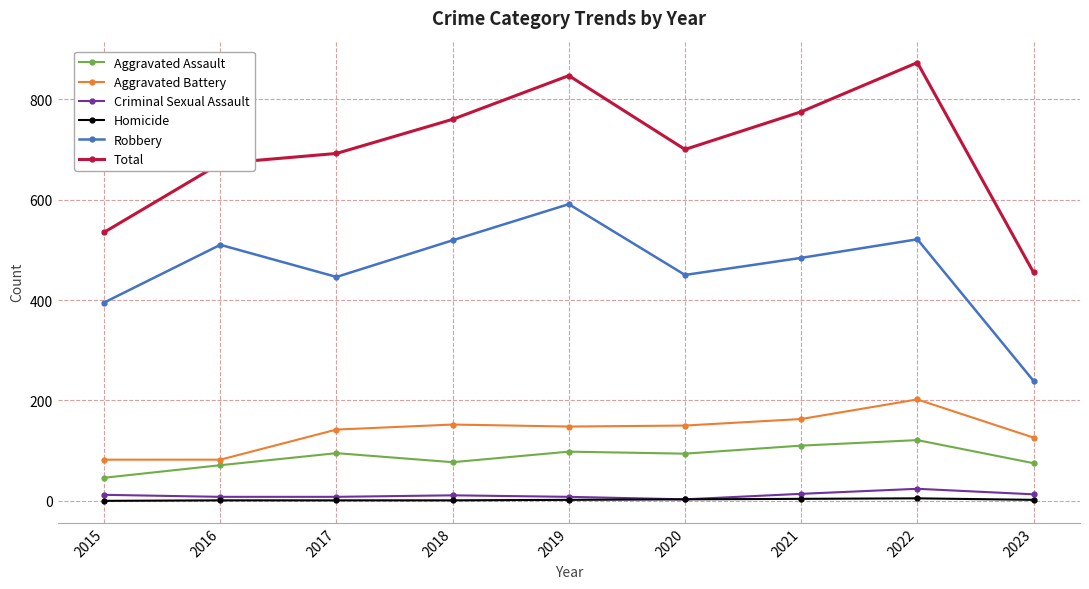

What is the value of the Aggravated Battery point at the 5th from the left?

148